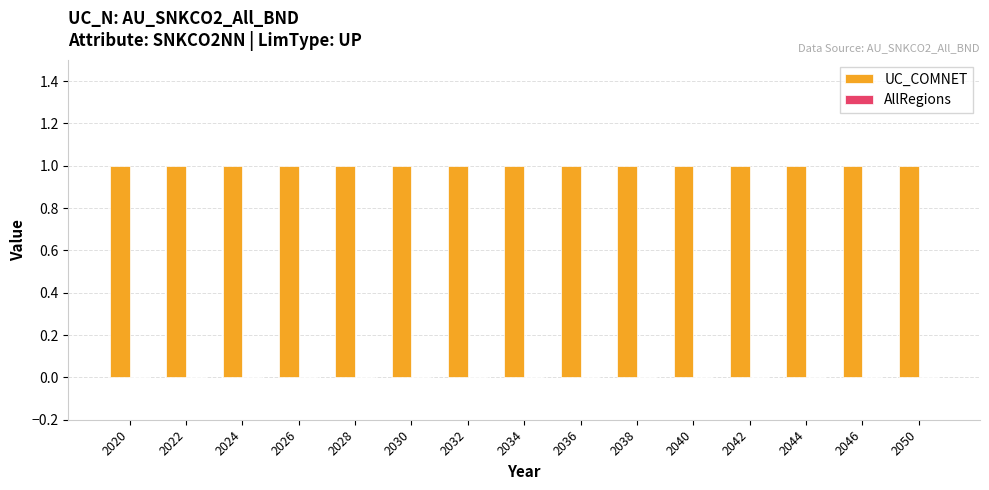

Is the value of UC_COMNET at 2042 greater than the value of AllRegions at 2020?

Yes